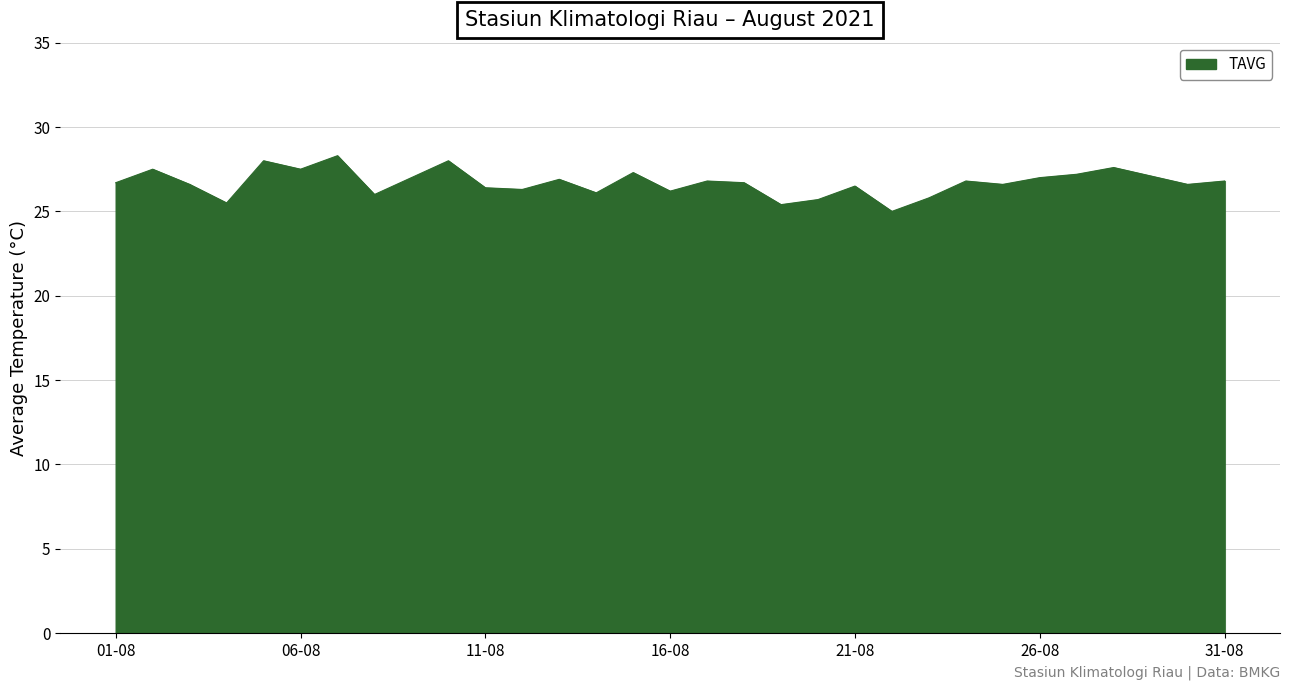

Count the number of data series in this chart.

1